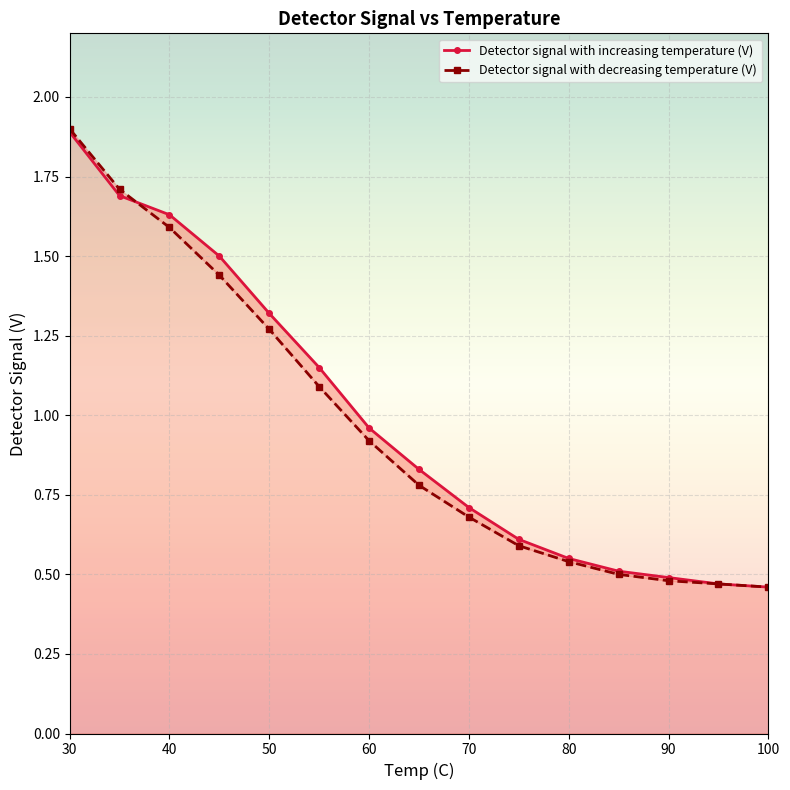

Rank the series at 30 from lowest to highest value.

Detector signal with increasing temperature (V), Detector signal with decreasing temperature (V)